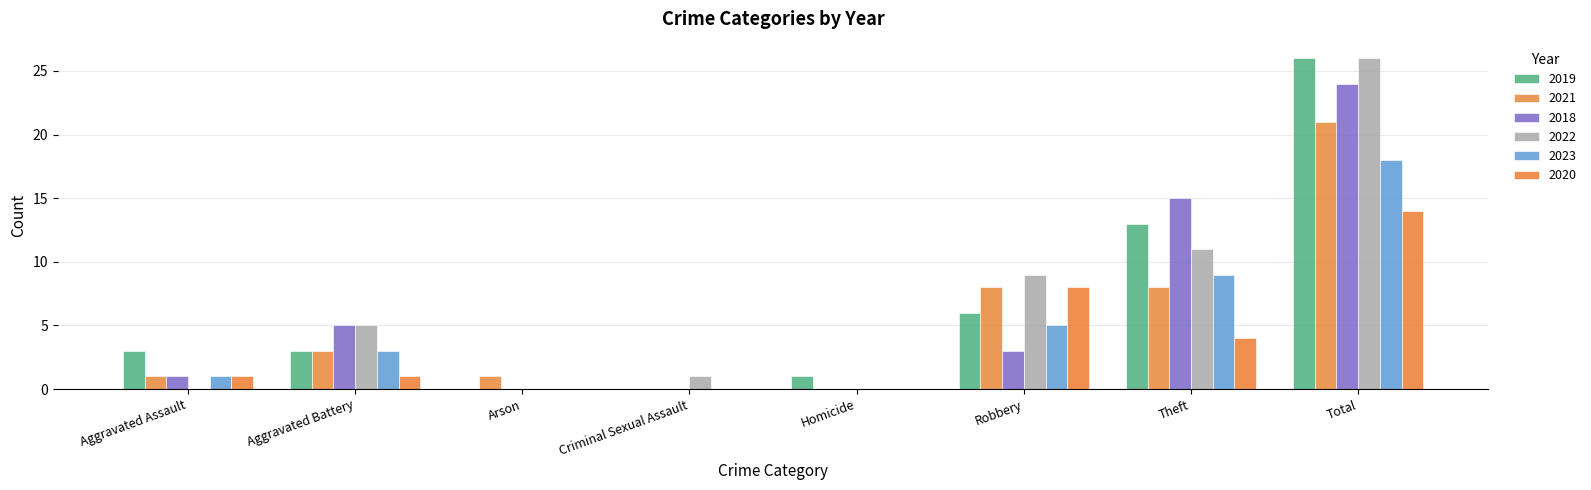

List the series in order of their peak value, highest first.

2019, 2022, 2018, 2021, 2023, 2020